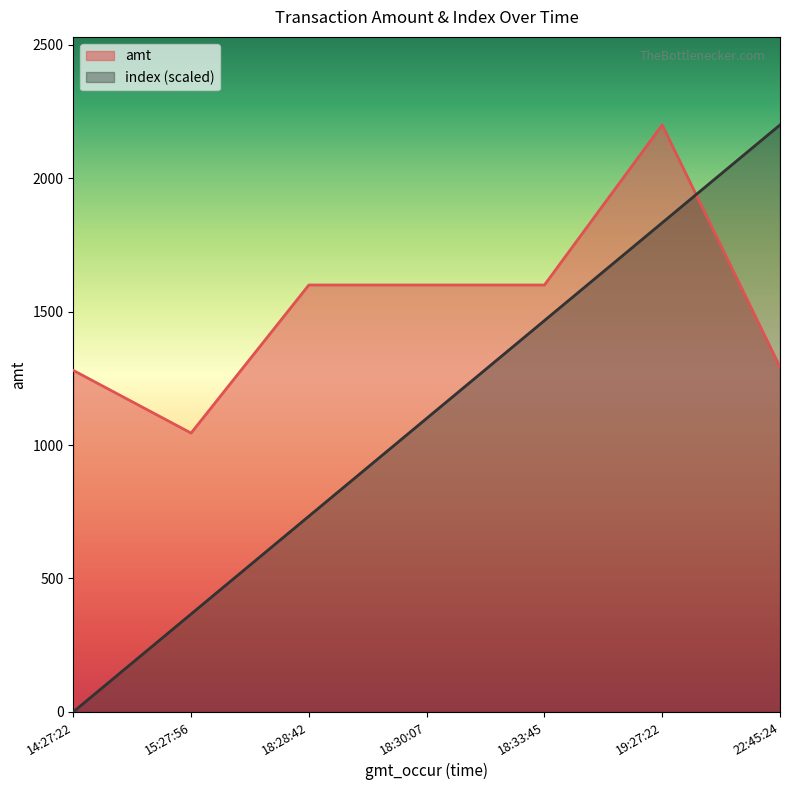

At how many categories does at least one series exceed 1379?

5